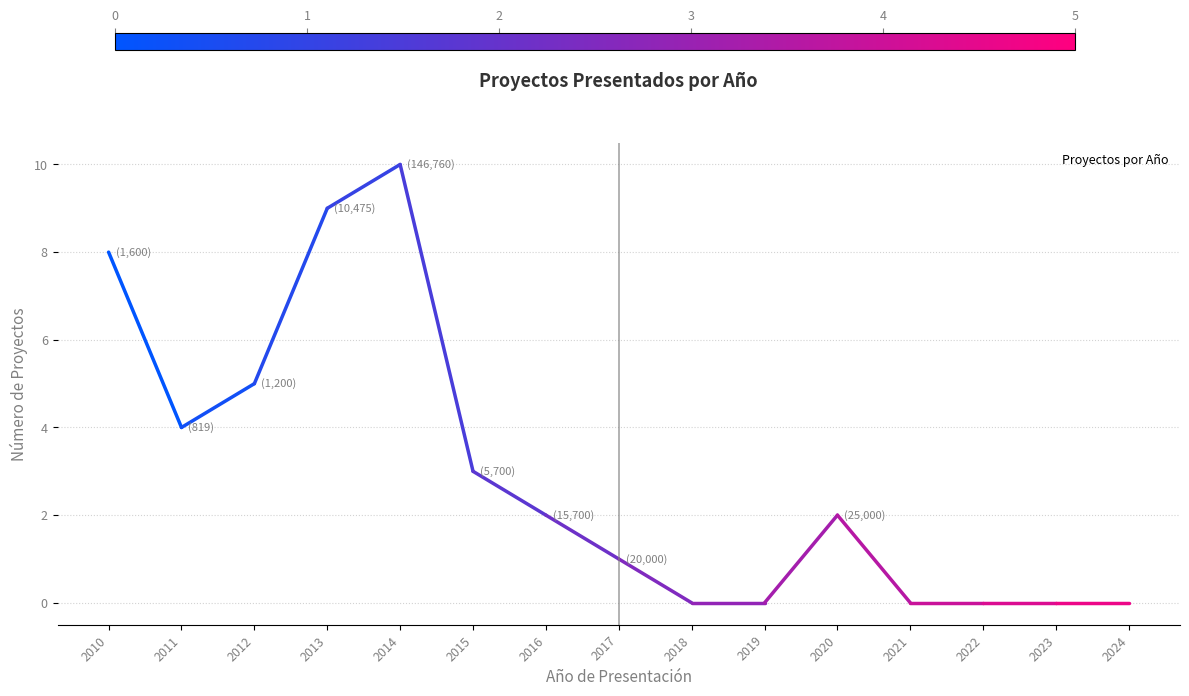

The chart shows a value of 2 at 2010. True or false?

False